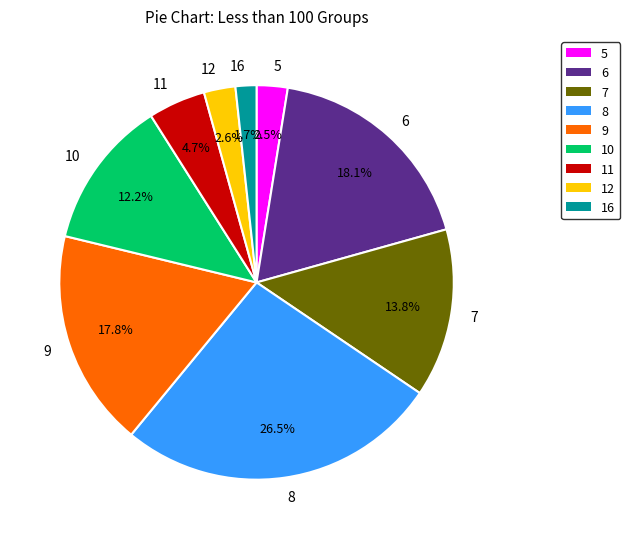

Approximately how many times larger is the value at 6 compared to 8?

0.7